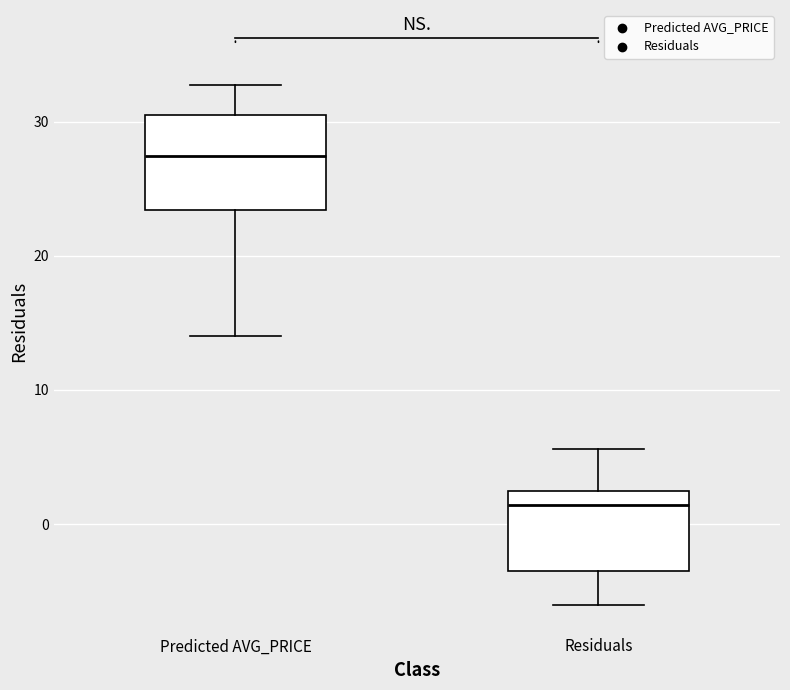

Reading left to right, read every box against the y-axis: the position of its median line, the range the box covers, and the ends of its whiskers. The values are not printed on the chart, so give them approximately, as read against the axis.

Predicted AVG_PRICE: median 27, box 23 to 30, whiskers 14 to 33
Residuals: median 1, box -4 to 2, whiskers -6 to 6